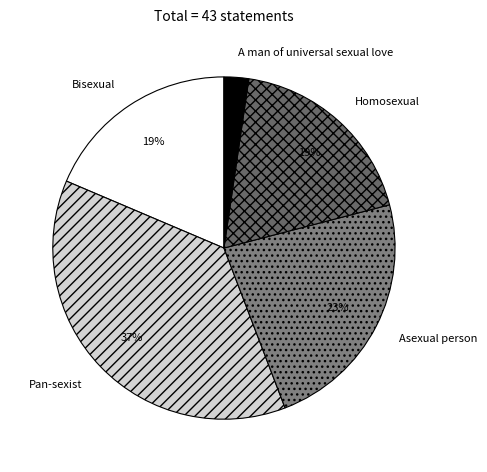

To the nearest percent, what is the difference between the largest and smallest slice percentages?

35%